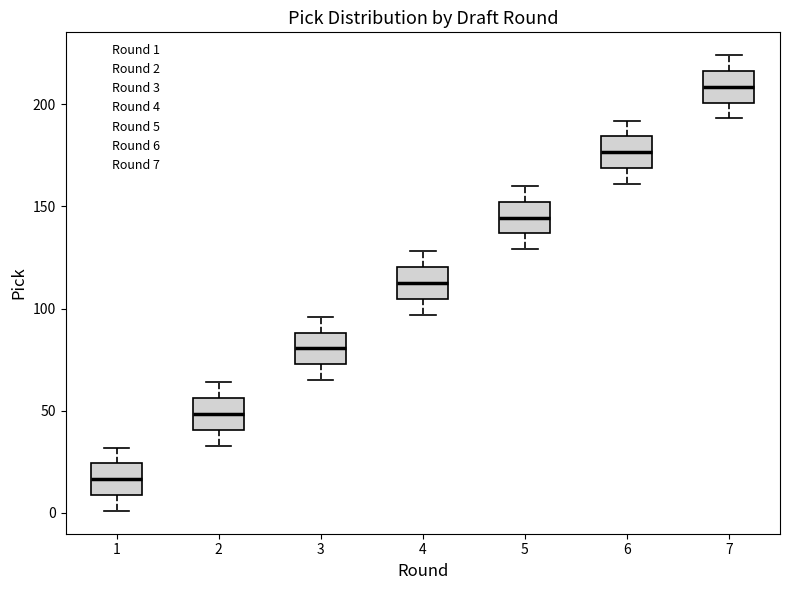

Reading left to right, read every box against the y-axis: the position of its median line, the range the box covers, and the ends of its whiskers. The values are not printed on the chart, so give them approximately, as read against the axis.

1: median 15, box 10 to 25, whiskers 0 to 30
2: median 50, box 40 to 55, whiskers 35 to 65
3: median 80, box 75 to 90, whiskers 65 to 95
4: median 115, box 105 to 120, whiskers 95 to 130
5: median 145, box 135 to 150, whiskers 130 to 160
6: median 175, box 170 to 185, whiskers 160 to 190
7: median 210, box 200 to 215, whiskers 195 to 225